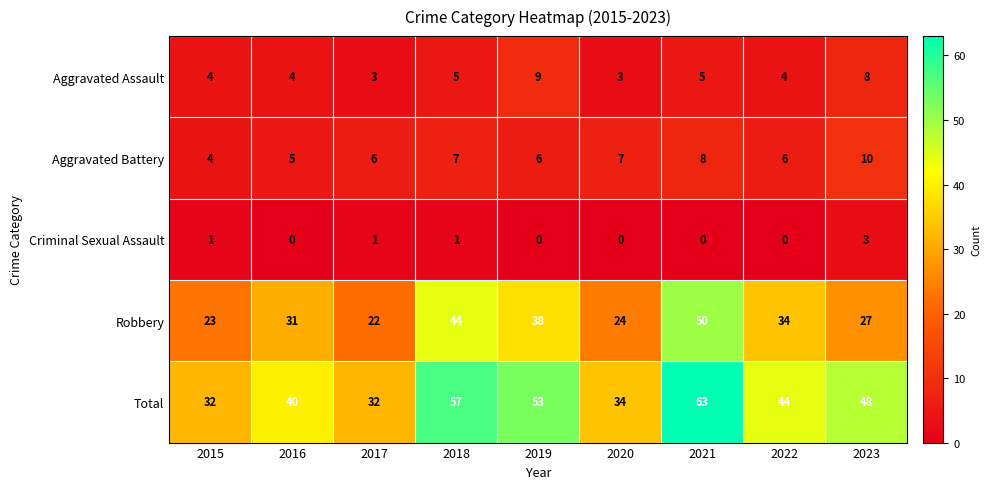

What is the total value across all series at 2017?

64